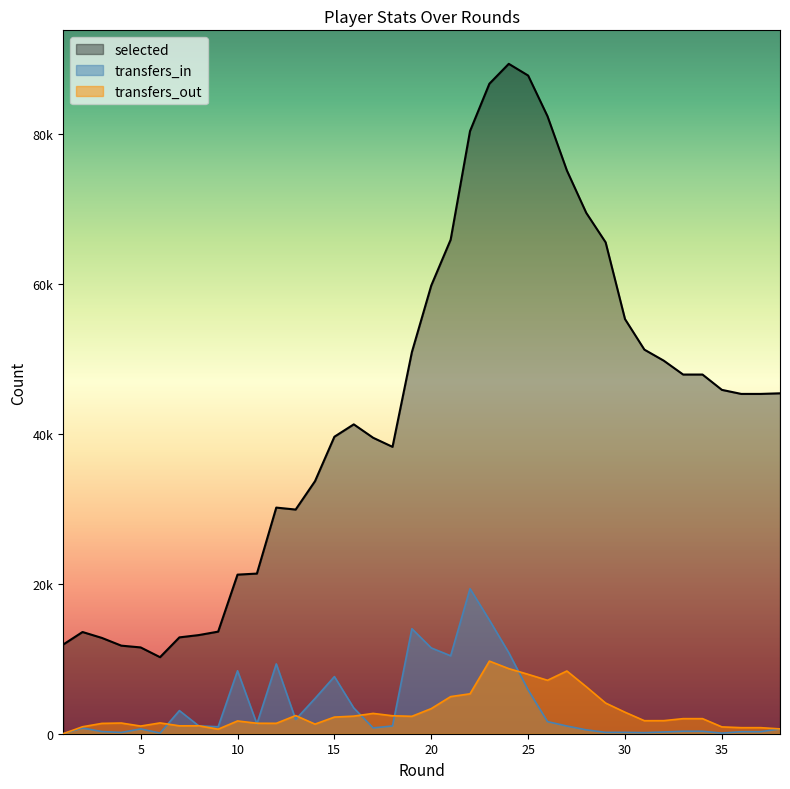

How many lines are shown in the chart?

3